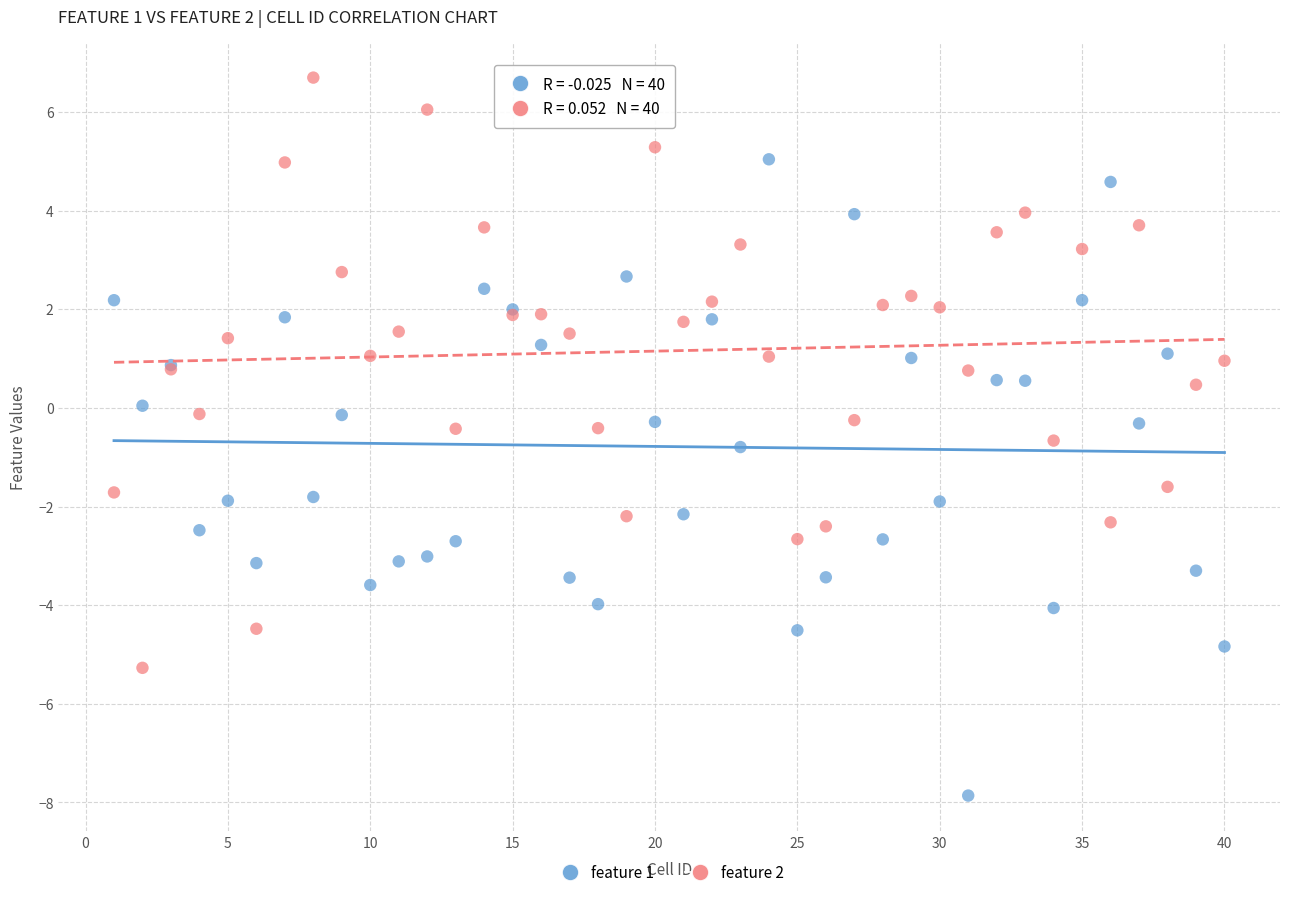

What is the X range (max minus min) for the scatter plot?

39.0